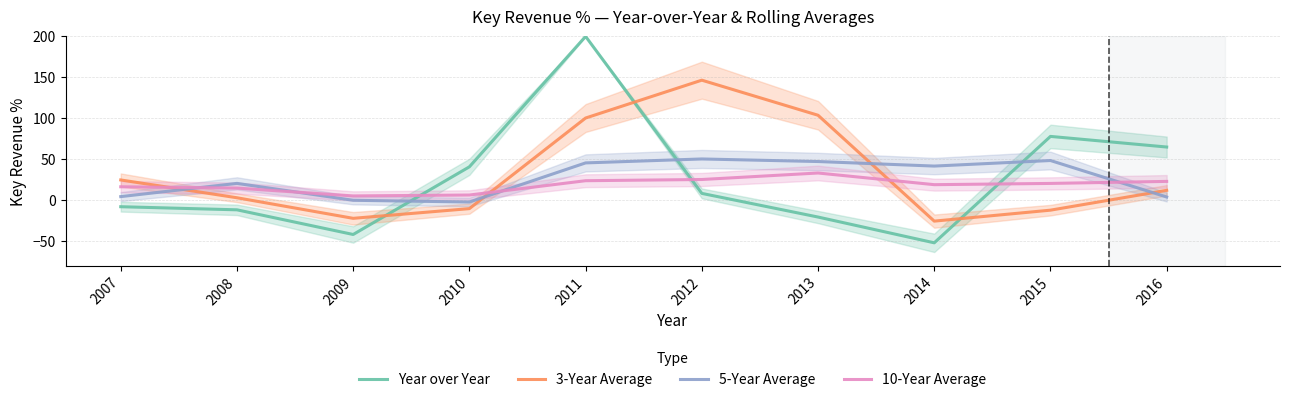

The Year over Year series shows -59.5 at 2009. True or false?

False